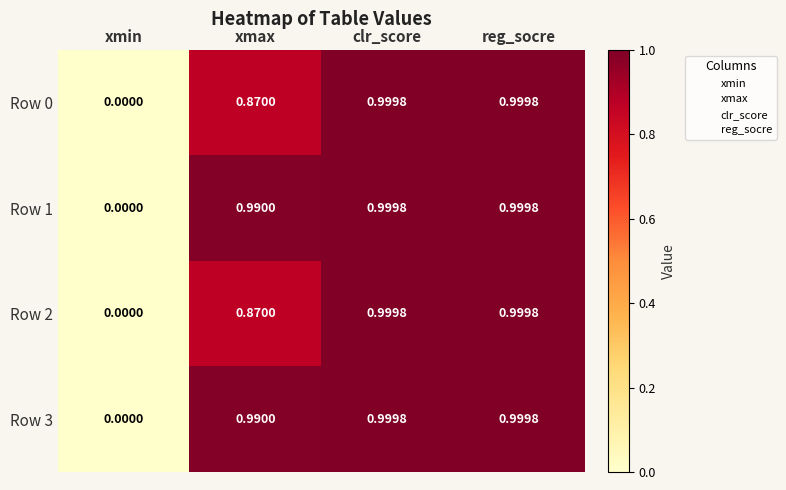

Is the value of Row 0 at clr_score greater than the value of Row 1 at xmax?

Yes